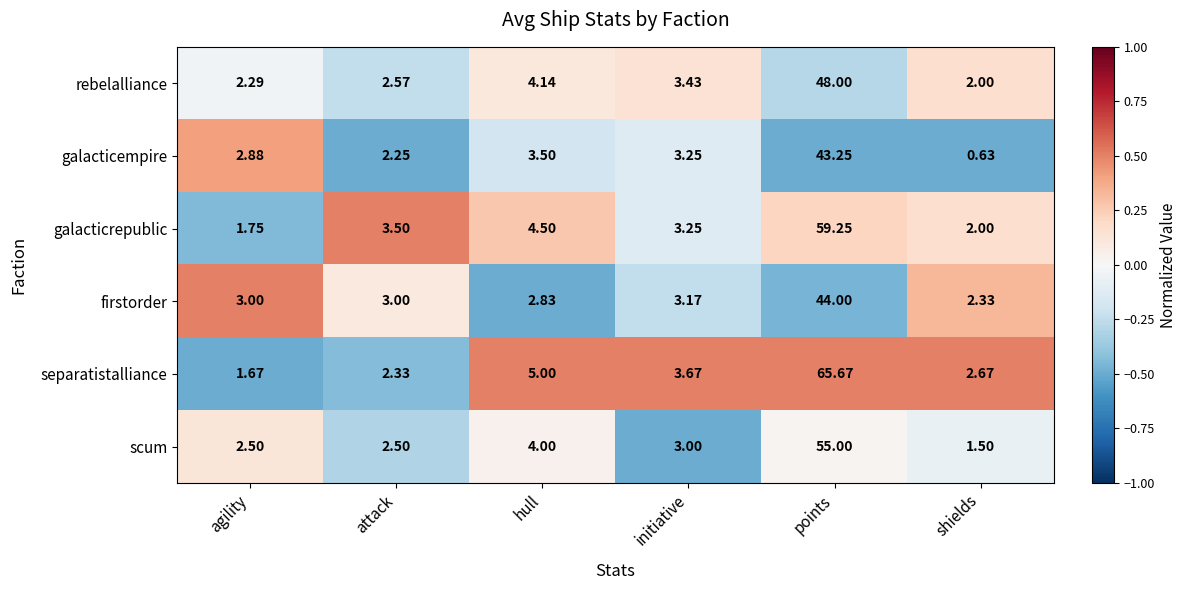

Which series has the widest spread of values?

separatistalliance